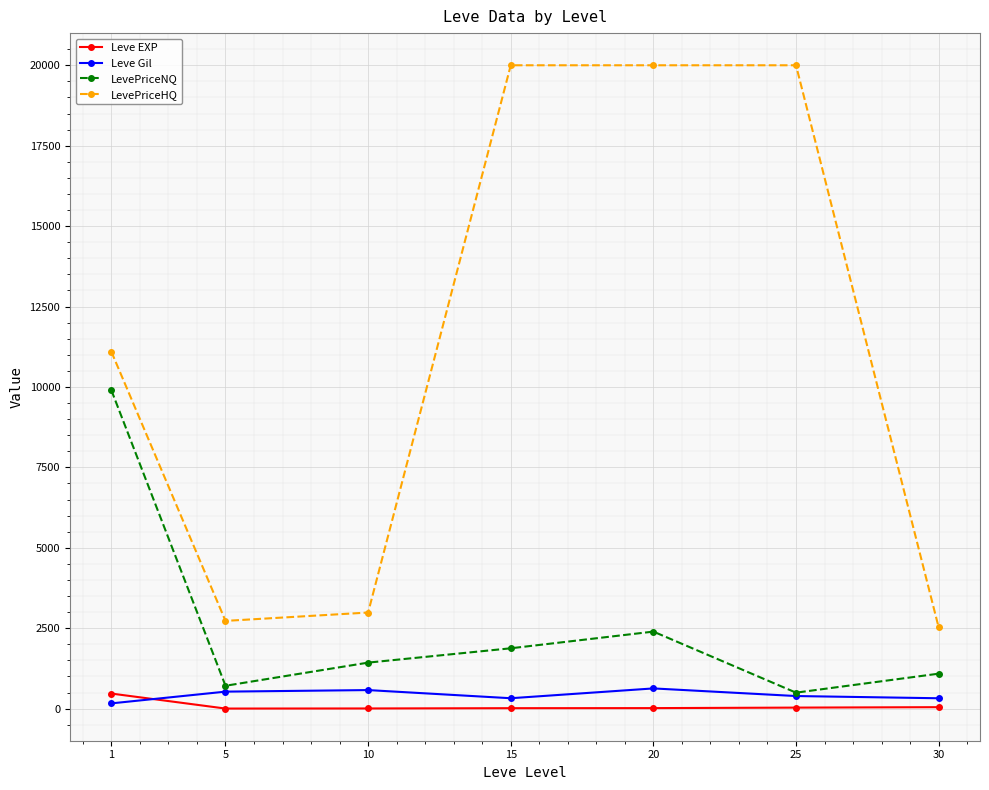

What are all the series names shown in the legend?

Leve EXP, Leve Gil, LevePriceNQ, LevePriceHQ